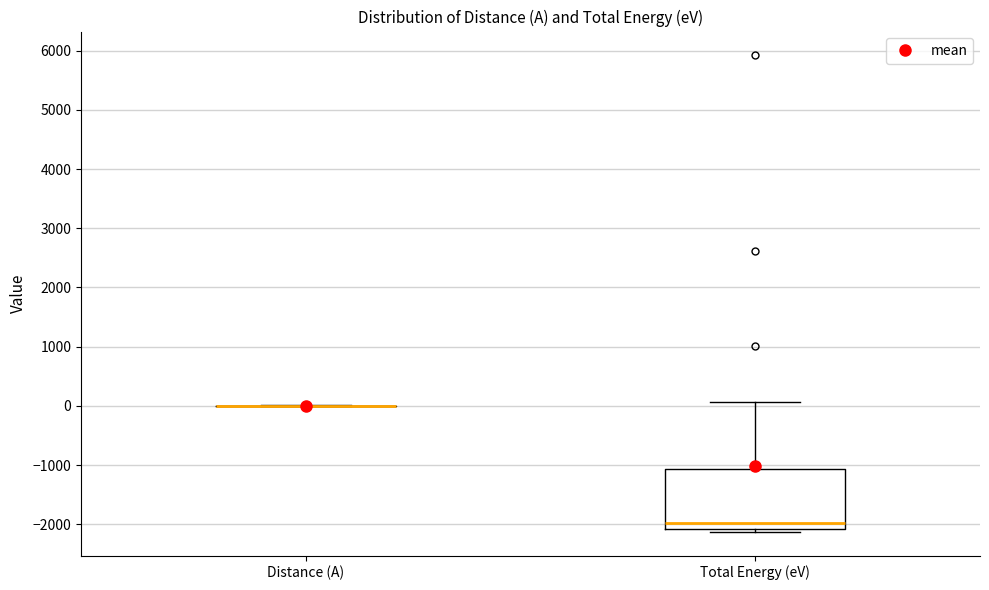

Where is the upper edge of the box for Total Energy (eV) on the y-axis? The values are not printed on the chart, so give them approximately, as read against the axis.

-1100